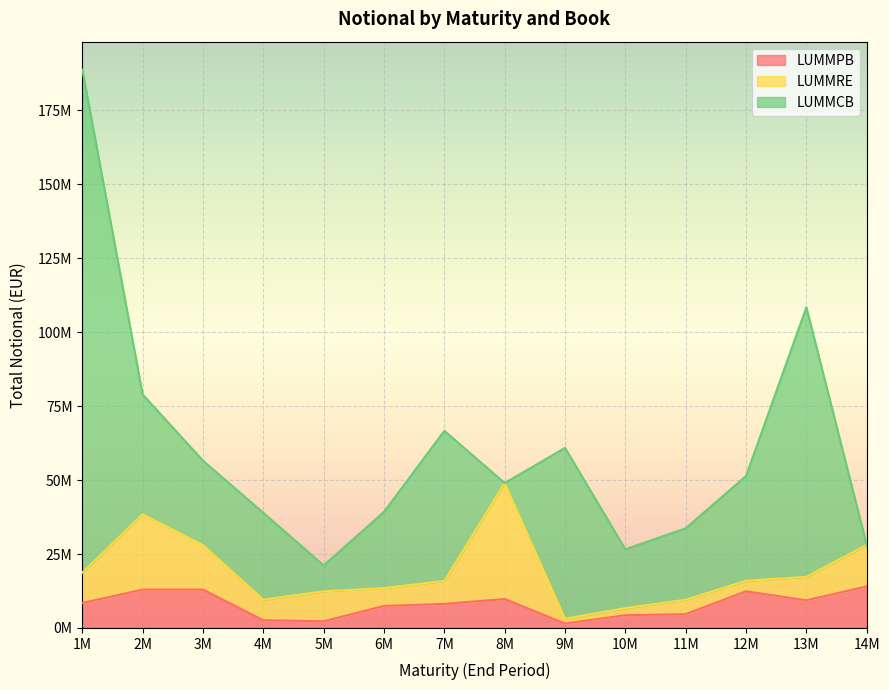

Is the value of LUMMCB at 3M greater than the value of LUMMRE at 2M?

Yes